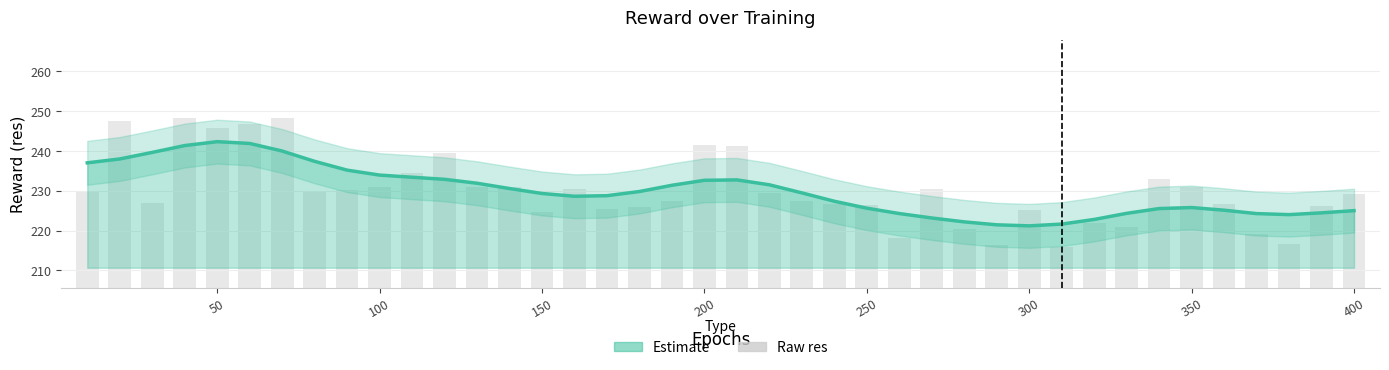

Are the bars grouped side by side (vs. stacked)?

Yes